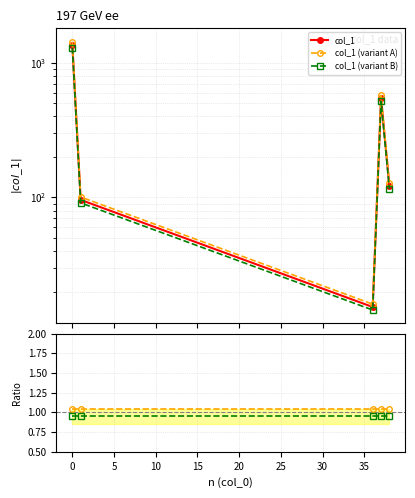

True or false: col_1 (variant B) and col_1 (variant A) cross at least once.

False